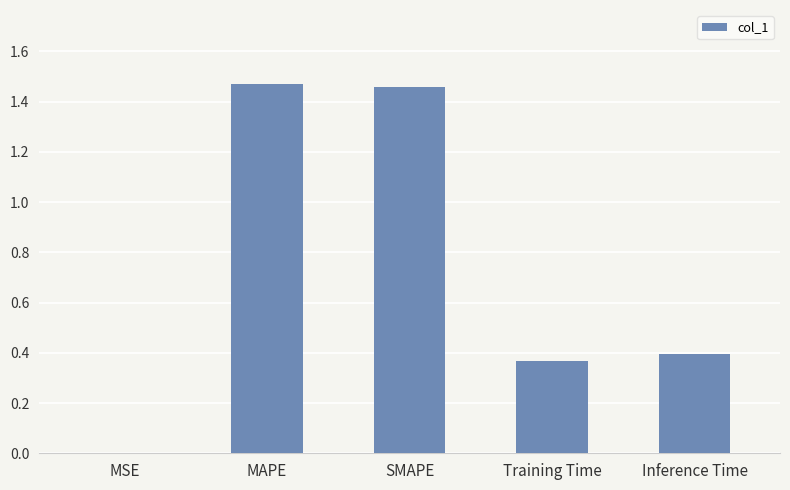

Is it true that the value at Training Time is 0.1?

False